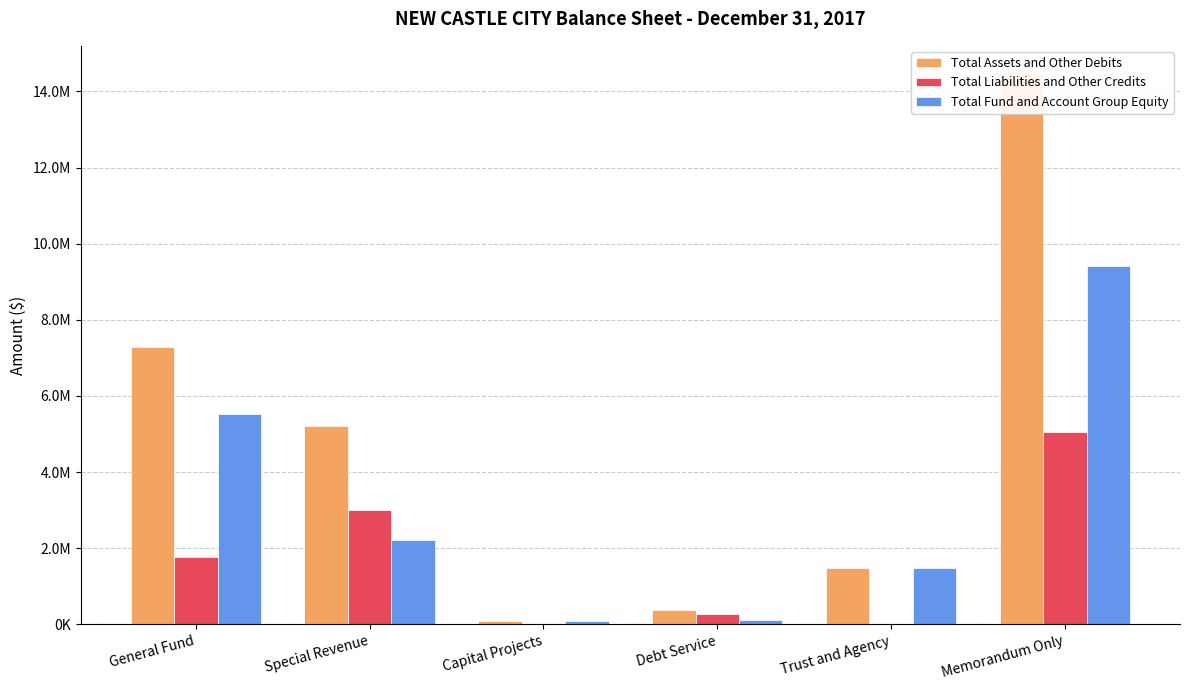

What is the difference between the maximum and second lowest values in the Total Fund and Account Group Equity series?

9310618